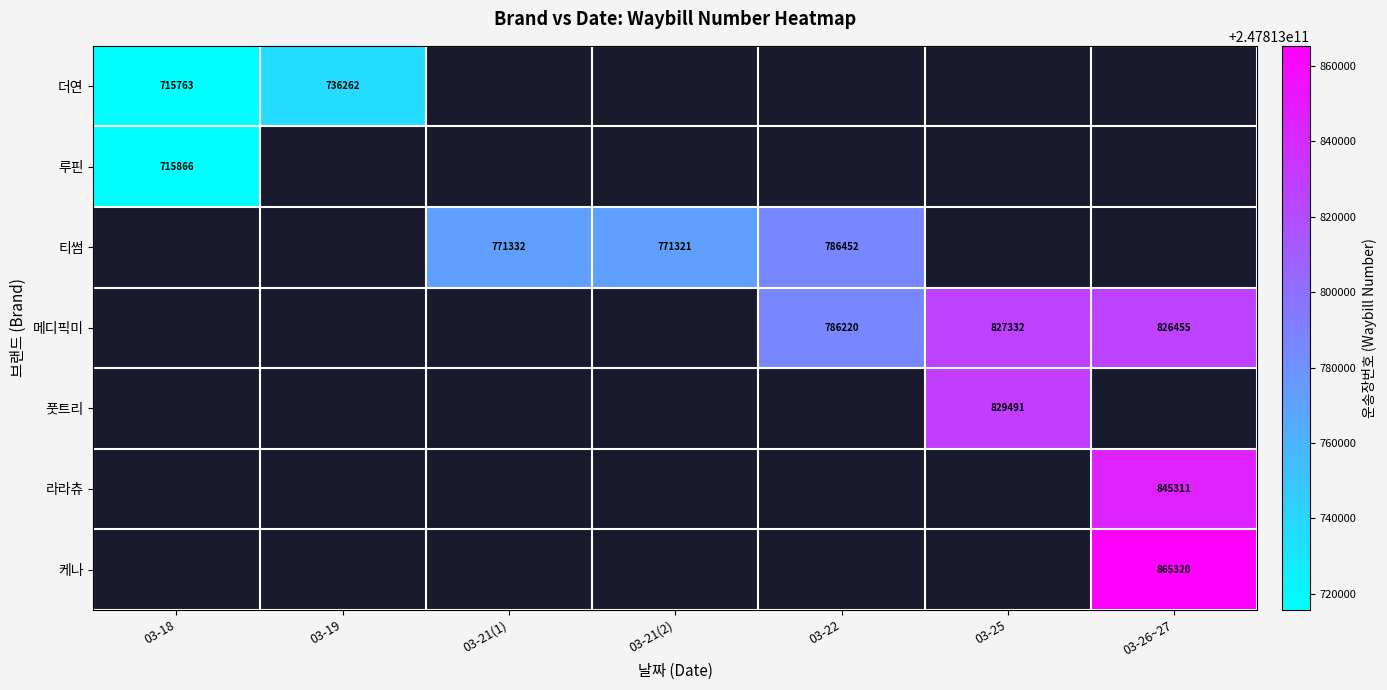

True or false: 메디픽미 has a value of 0 at 03-21(2).

True